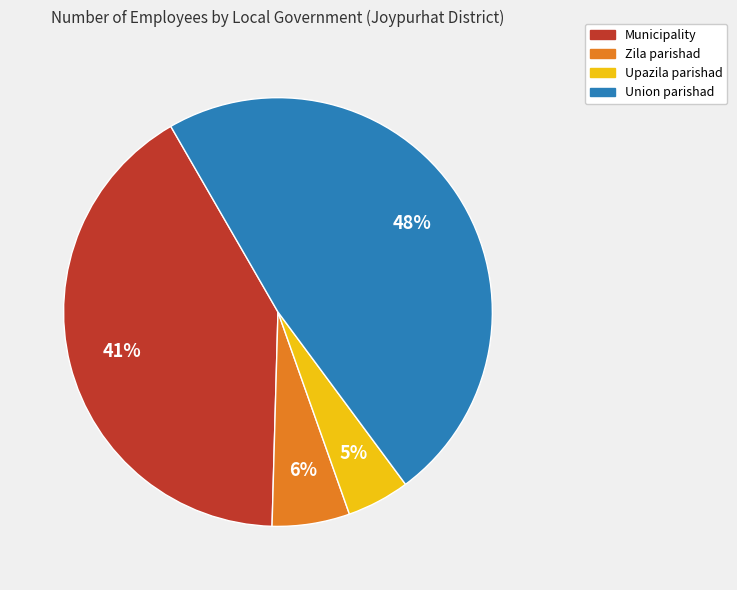

To the nearest percent, what is the combined percentage of Zila parishad and Municipality?

47%